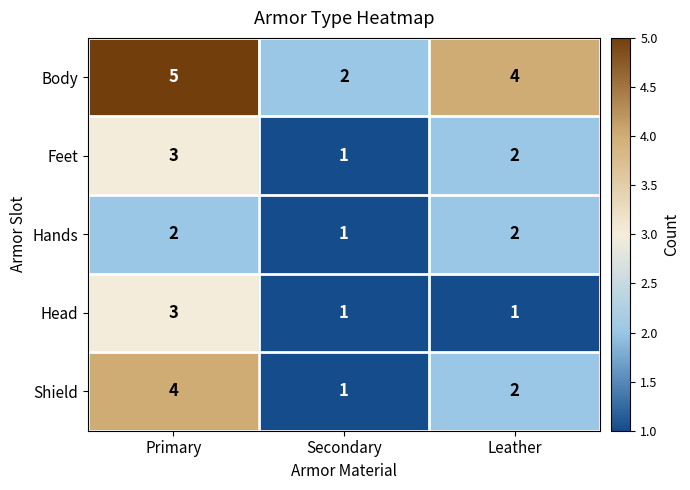

Rank the categories by Shield value from lowest to highest.

Secondary, Leather, Primary